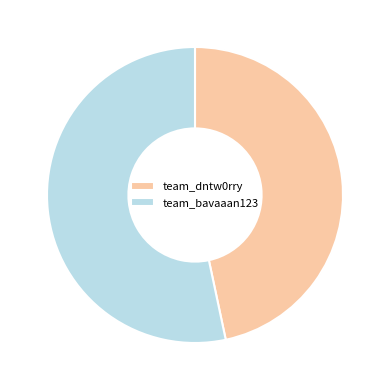

Which has a higher value, team_dntw0rry or team_bavaaan123?

team_bavaaan123